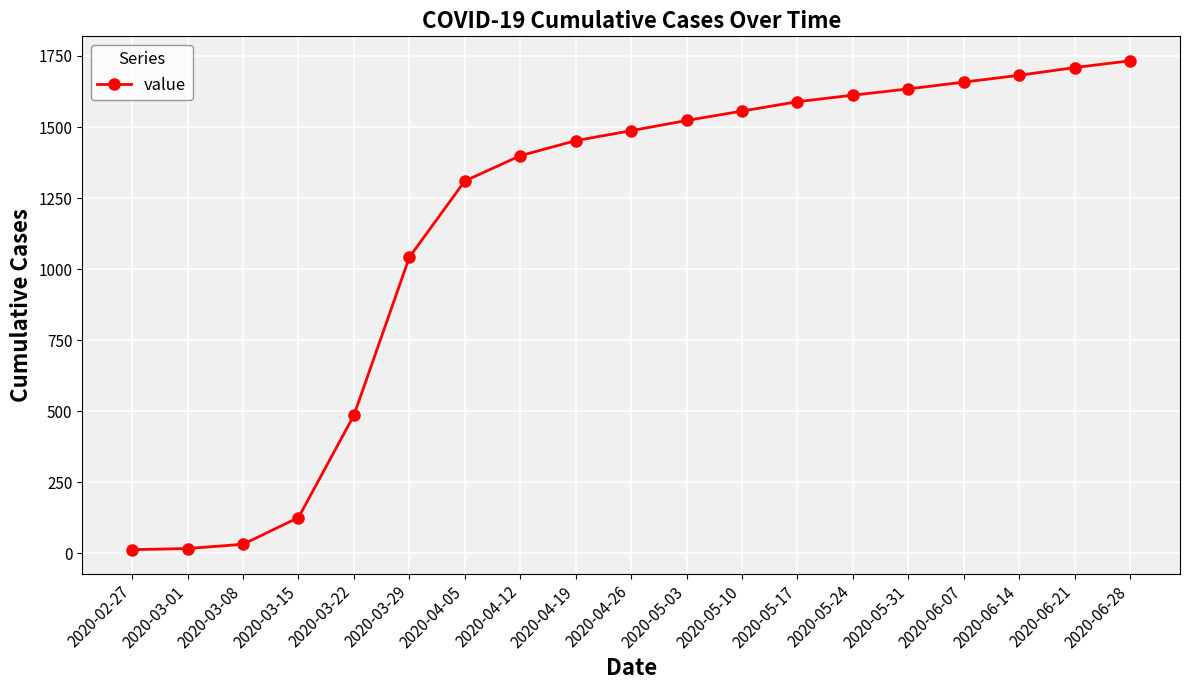

Is it true that the value at 2020-05-31 is 2357?

False